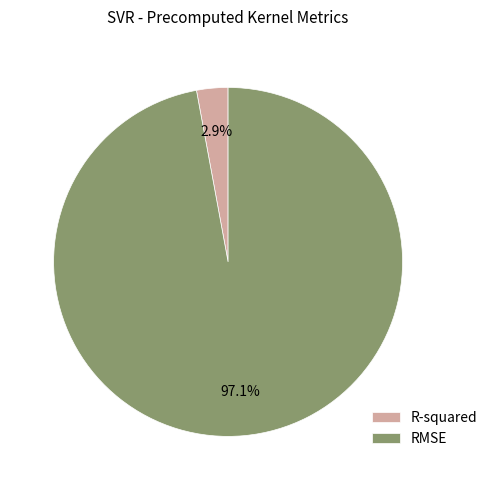

How many segments does this pie chart have?

2